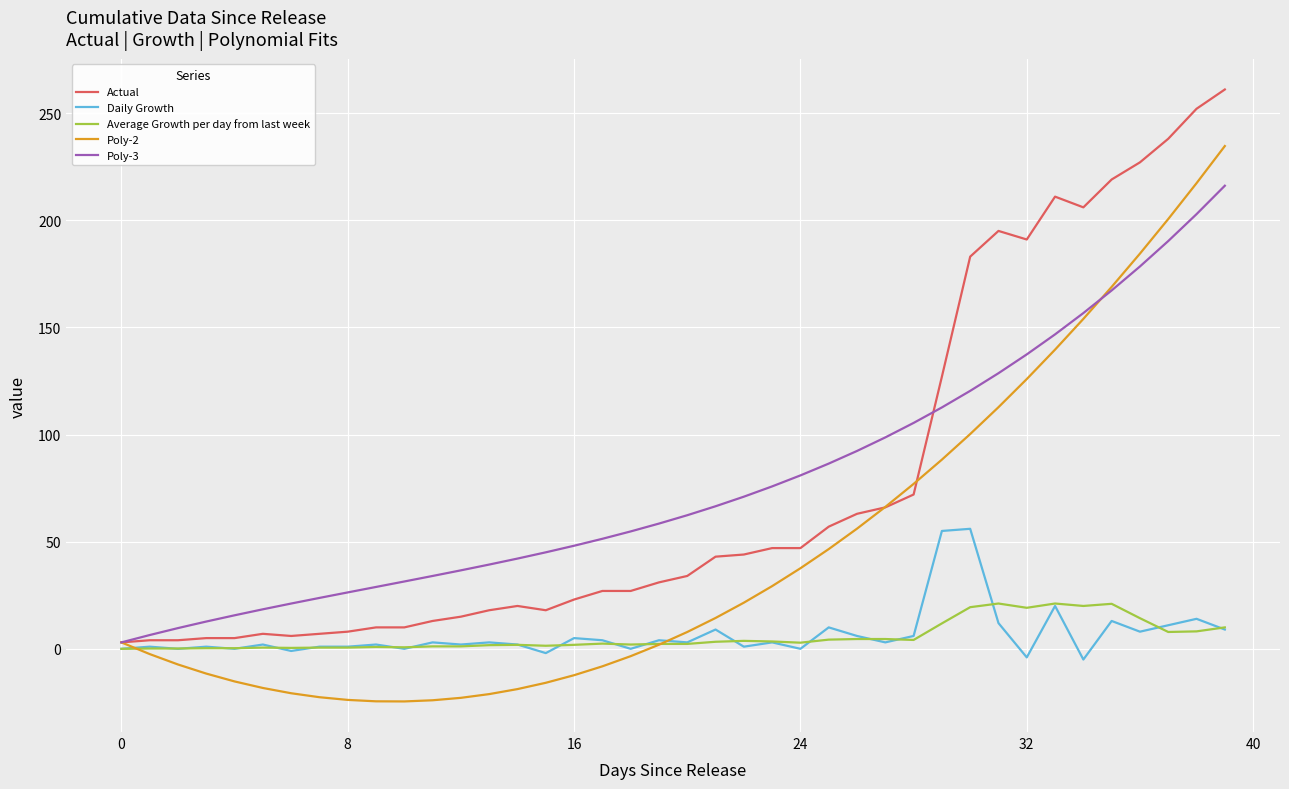

What is the highest value of the Average Growth per day from last week series?

21.1